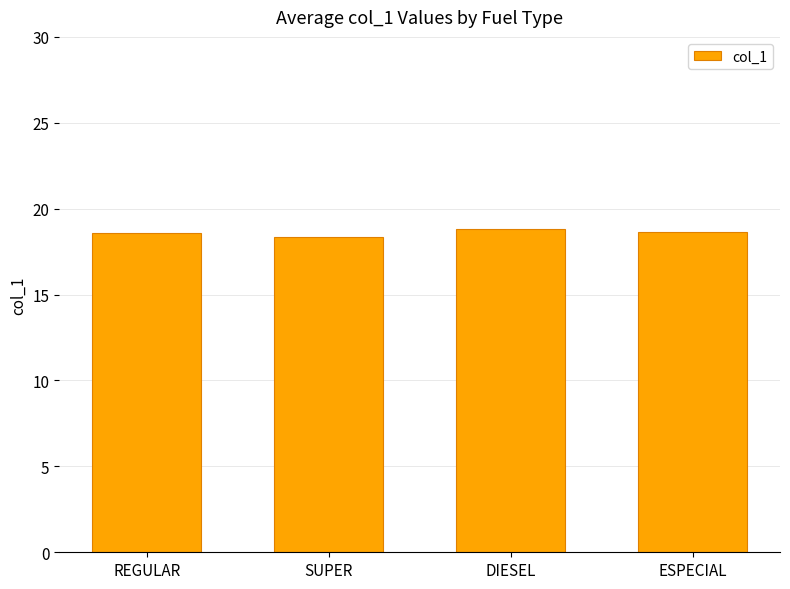

What is the average value?

18.6